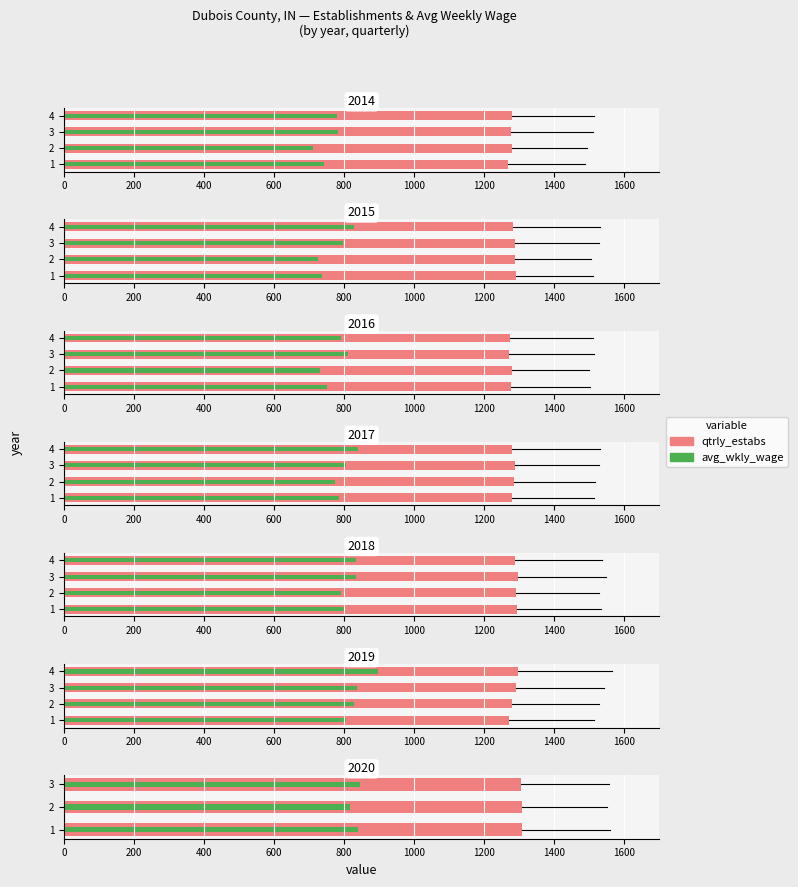

True or false: qtrly_estabs has a value of 1709 at 1.

False